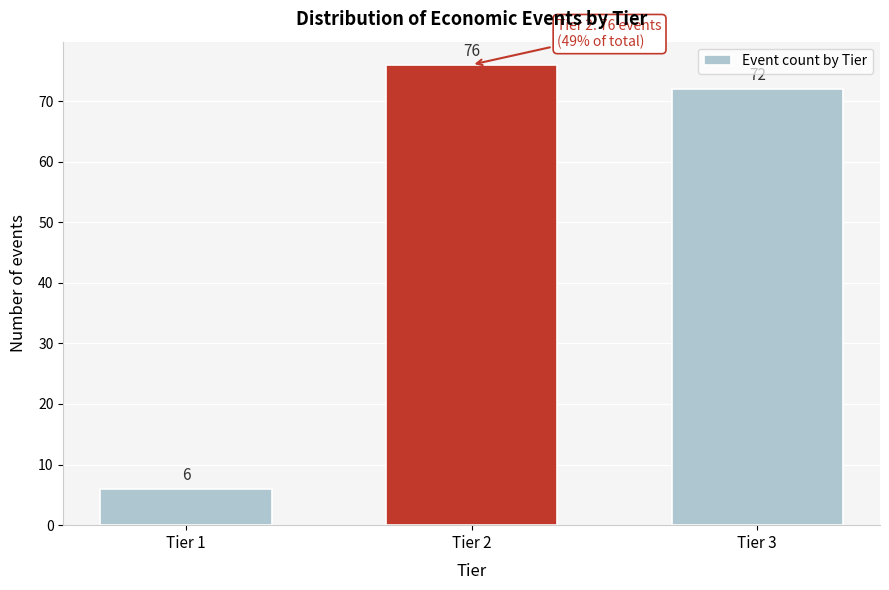

Reading left to right, transcribe all the data shown in this chart.

Tier 1=6	Tier 2=76	Tier 3=72